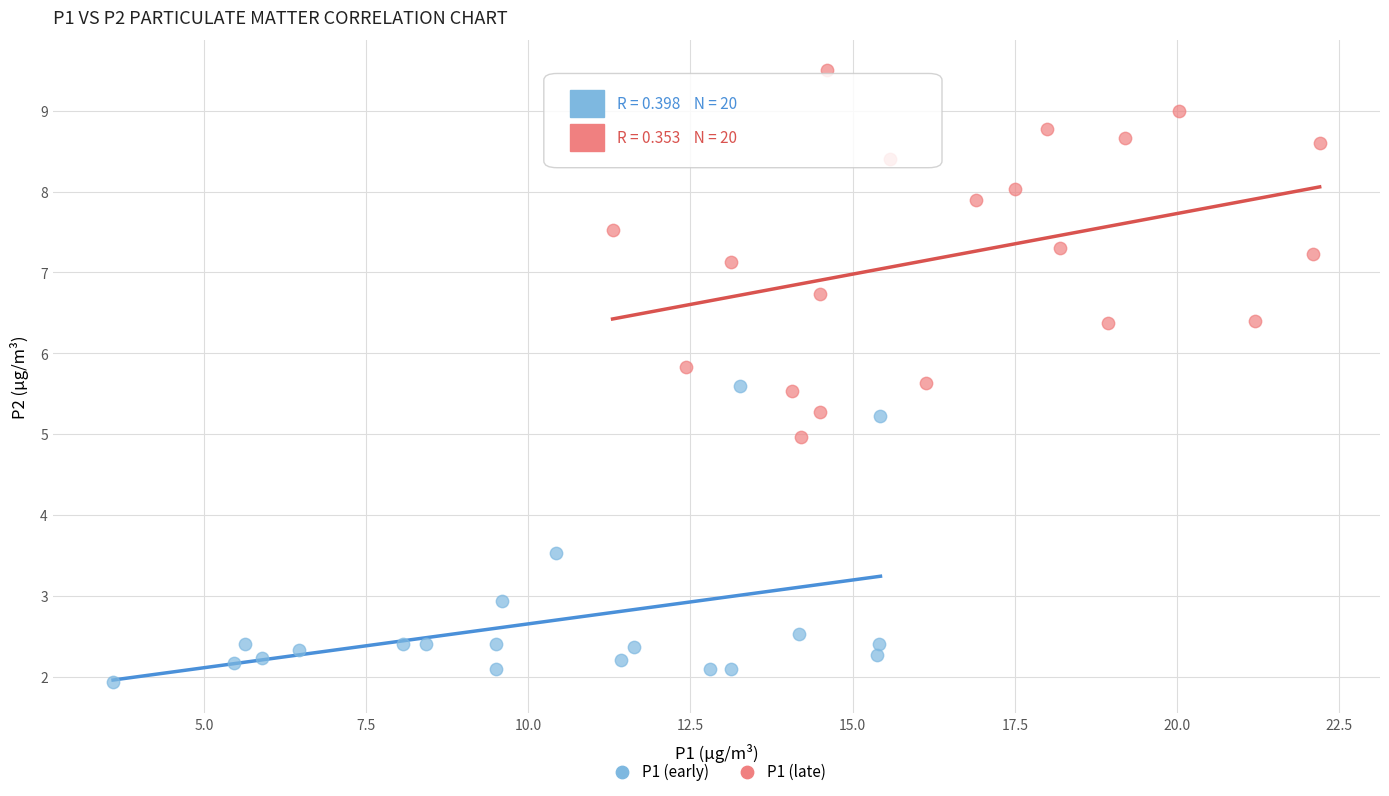

Which series contains the lowest Y value?

P1 (early)